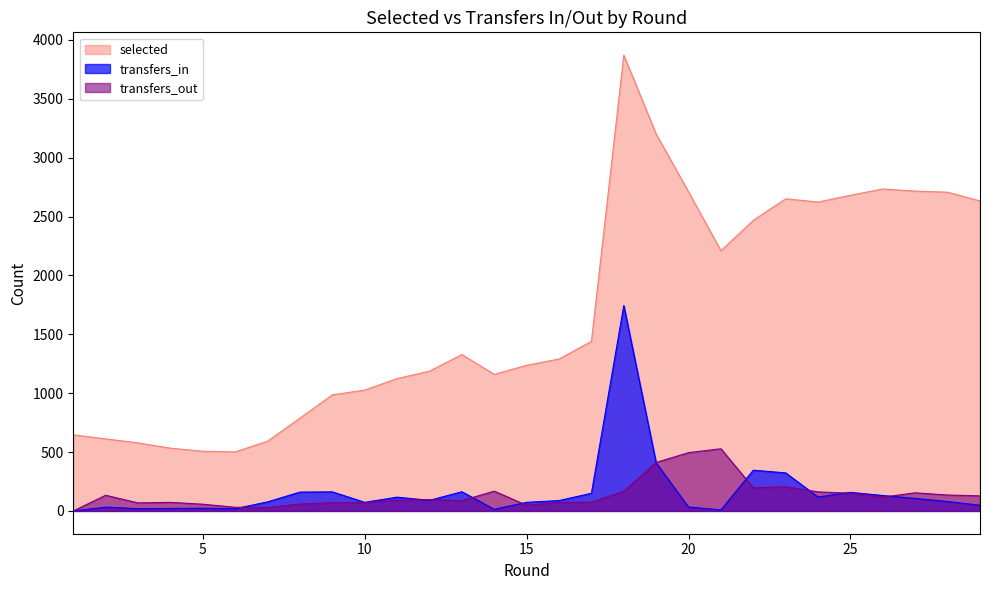

Is the value of selected at 20 greater than the value of transfers_in at 25?

Yes